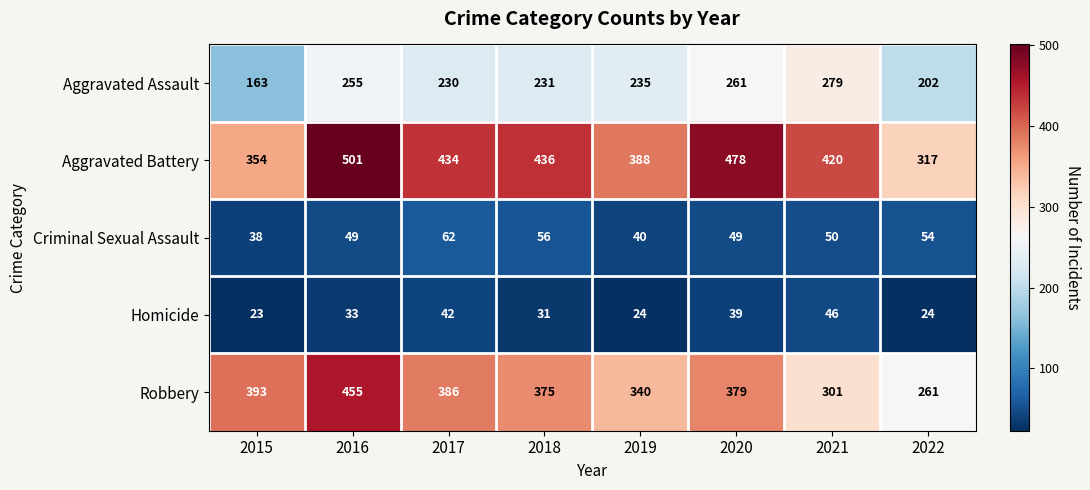

What value does the Criminal Sexual Assault series have at 2022, to the nearest 5?

55